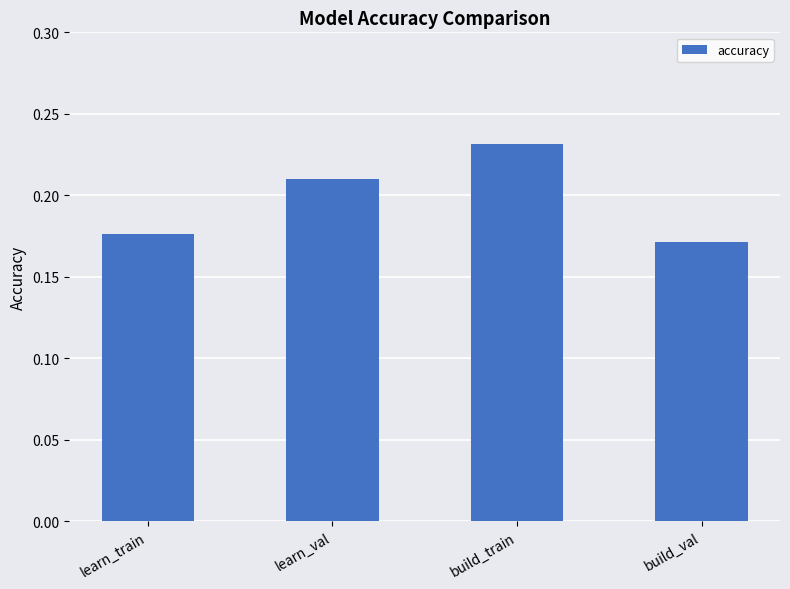

Is it true that the value at build_val is 0.3?

False